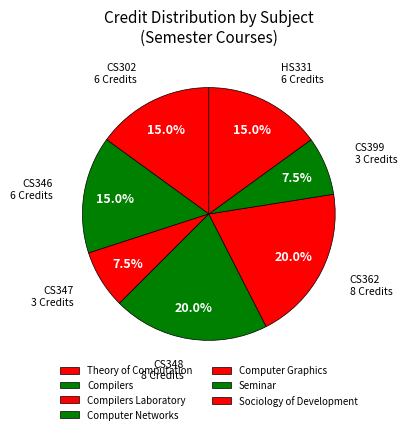

Does any single category account for the majority?

No